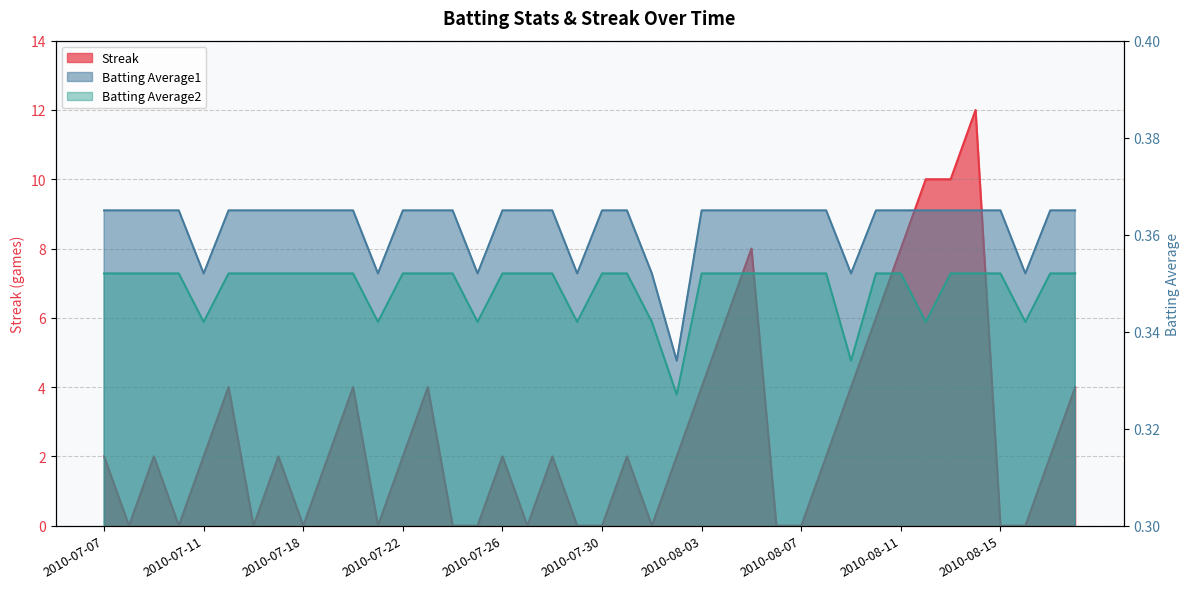

What is the total value across all series at 2010-08-16?

0.7